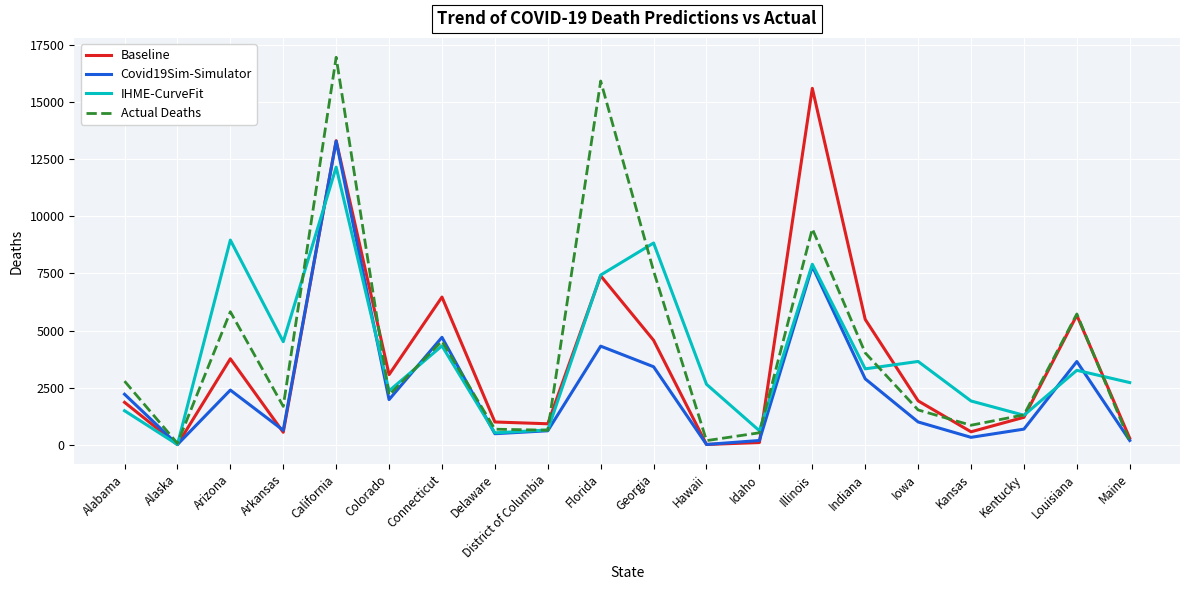

What is the sum of all Covid19Sim-Simulator values?

50846.1